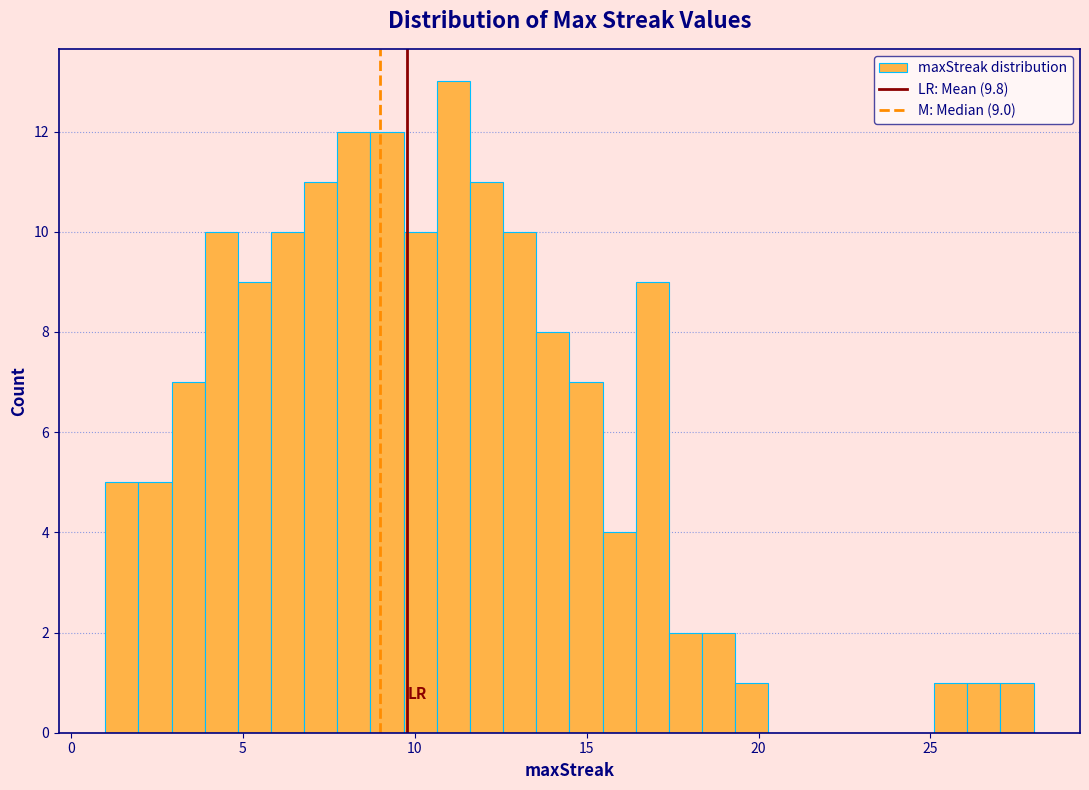

Around what value on the x-axis is the tallest bar? Give the approximate position of its centre, as read against the axis.

11.0